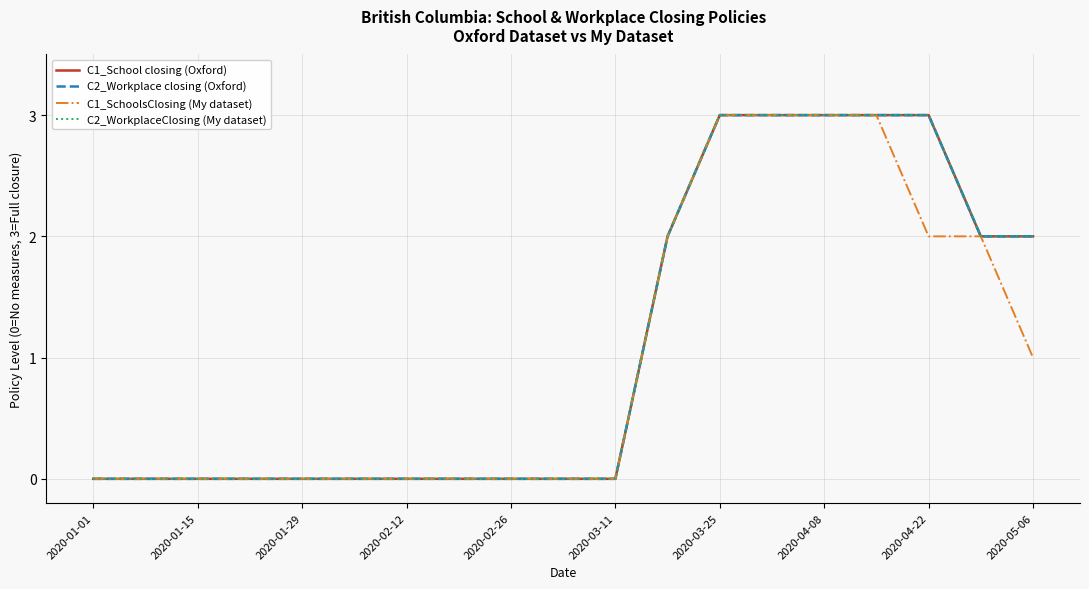

True or false: C2_WorkplaceClosing (My dataset) and C2_Workplace closing (Oxford) cross at least once.

False